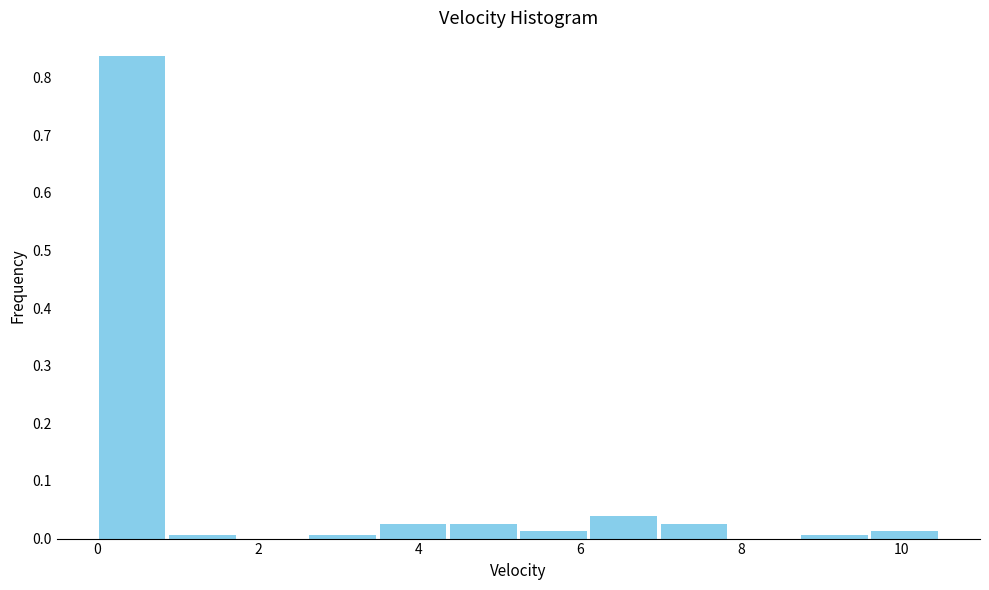

Which range on the x-axis has the tallest bar?

0.0 to 0.8